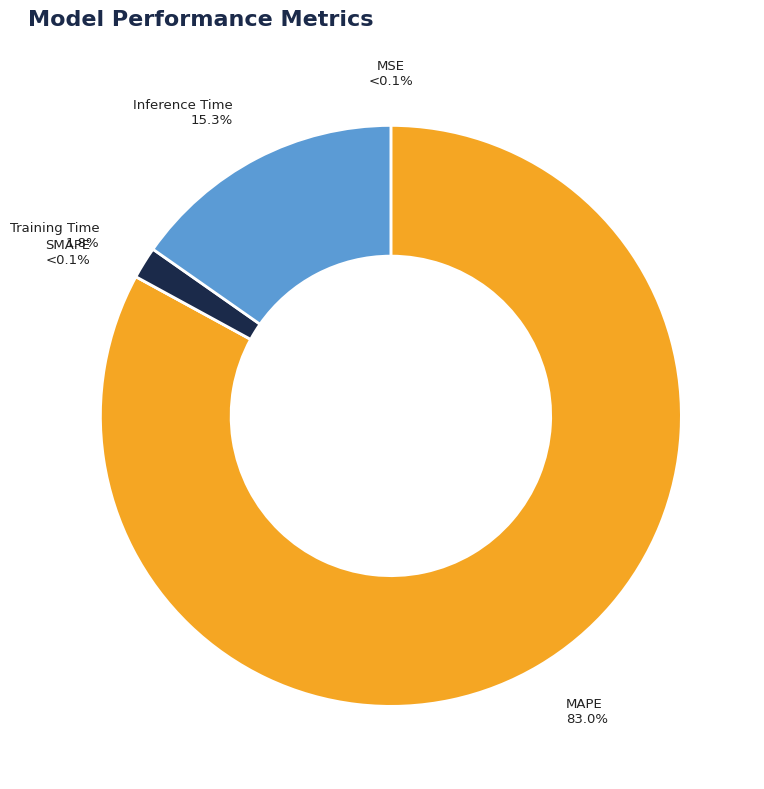

To the nearest percent, what percentage of the pie is Inference Time?

15%